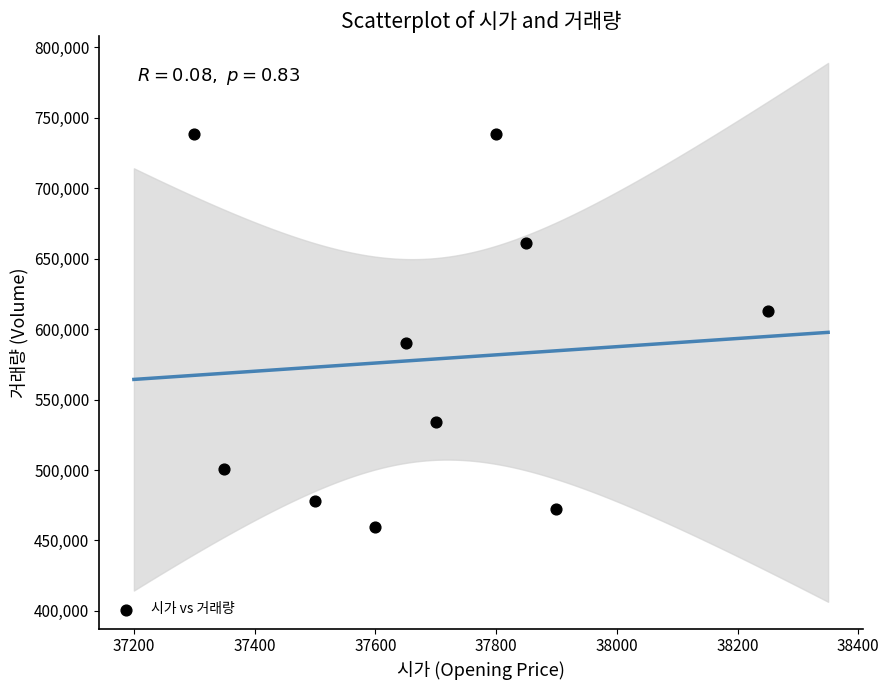

What Y value in the scatter plot is closest to 598940?

590080